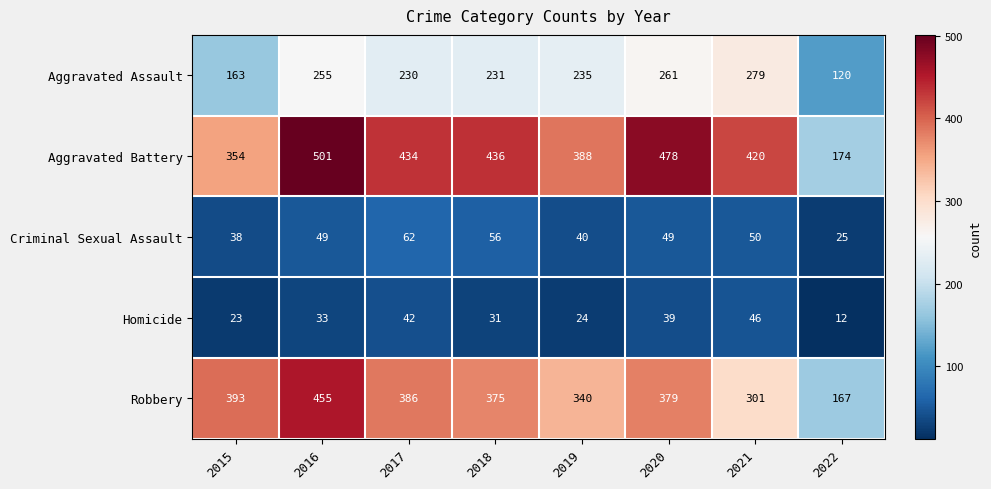

Which label corresponds to the largest value in the chart?

2016